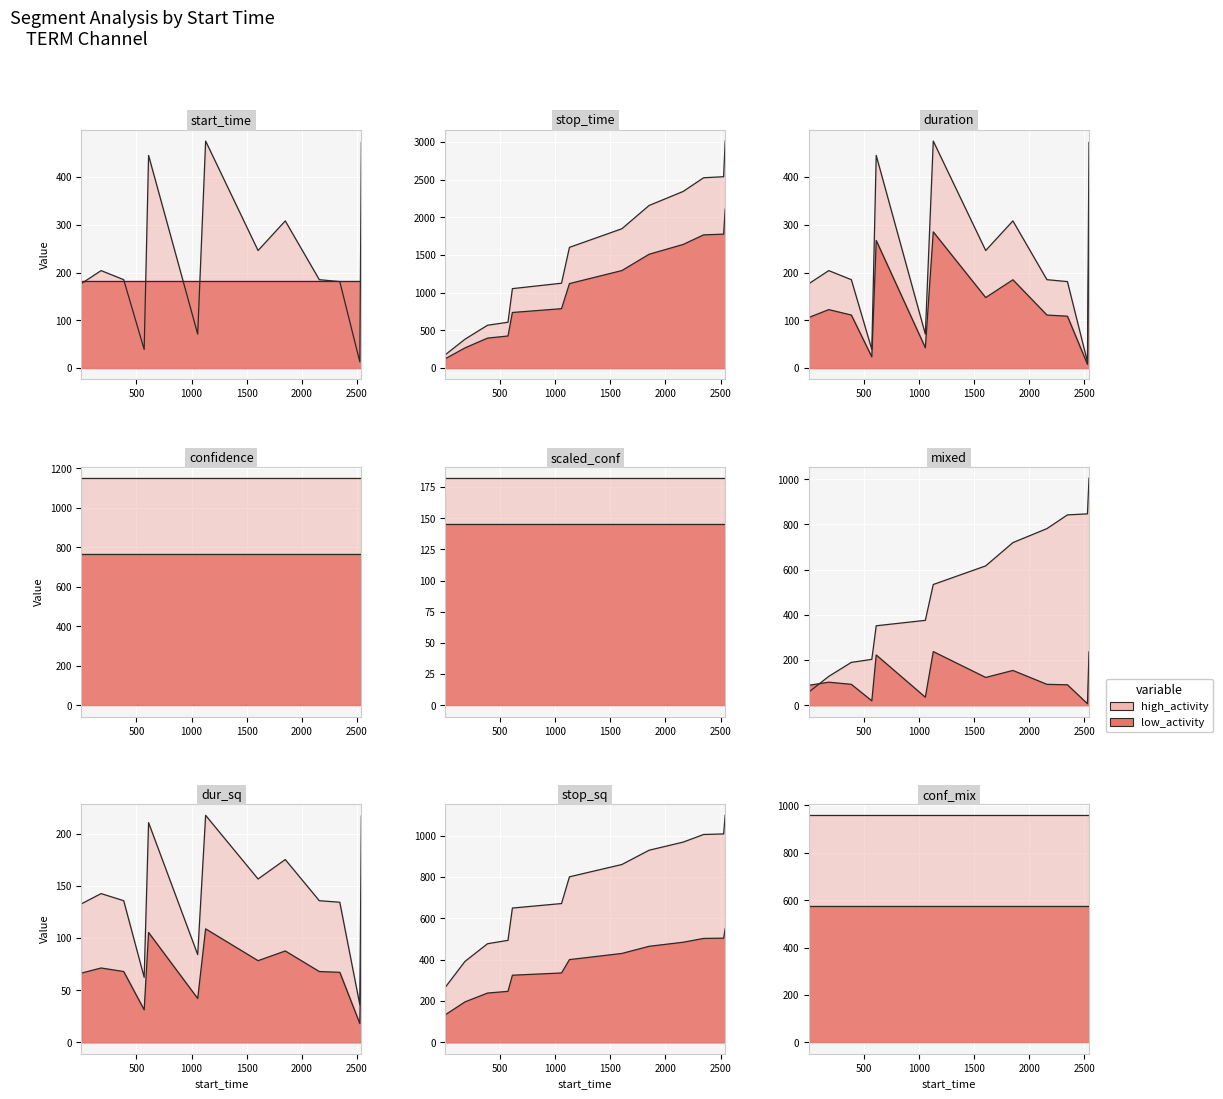

Reading right to left, what are all the values shown in this chart?

3014	2541	2527	2345	2159	1850	1603	1127	1055	609	569	383	178